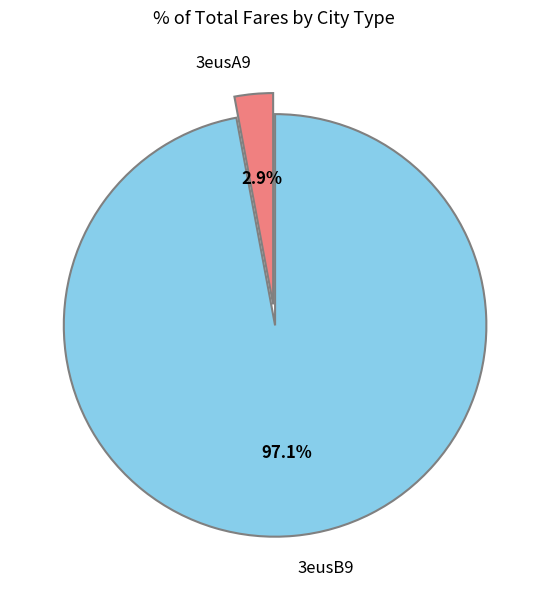

To the nearest percent, what is the average slice percentage?

50%